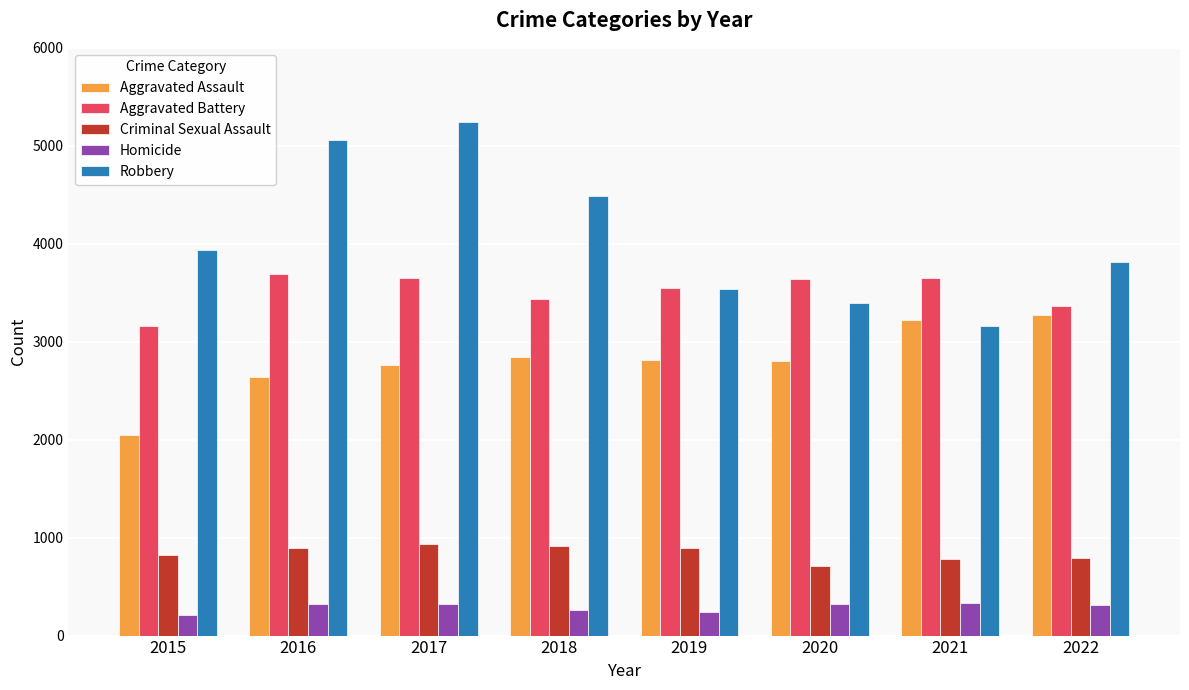

What is the greatest value displayed?

5247